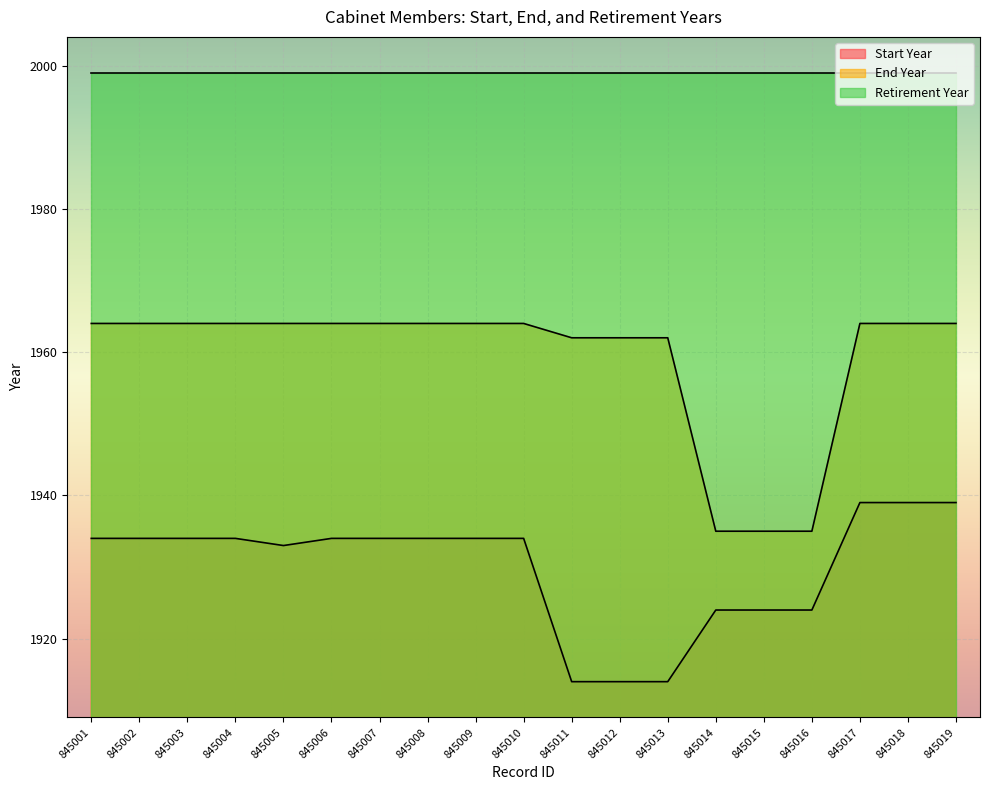

True or false: End Year and Start Year intersect in this chart.

False